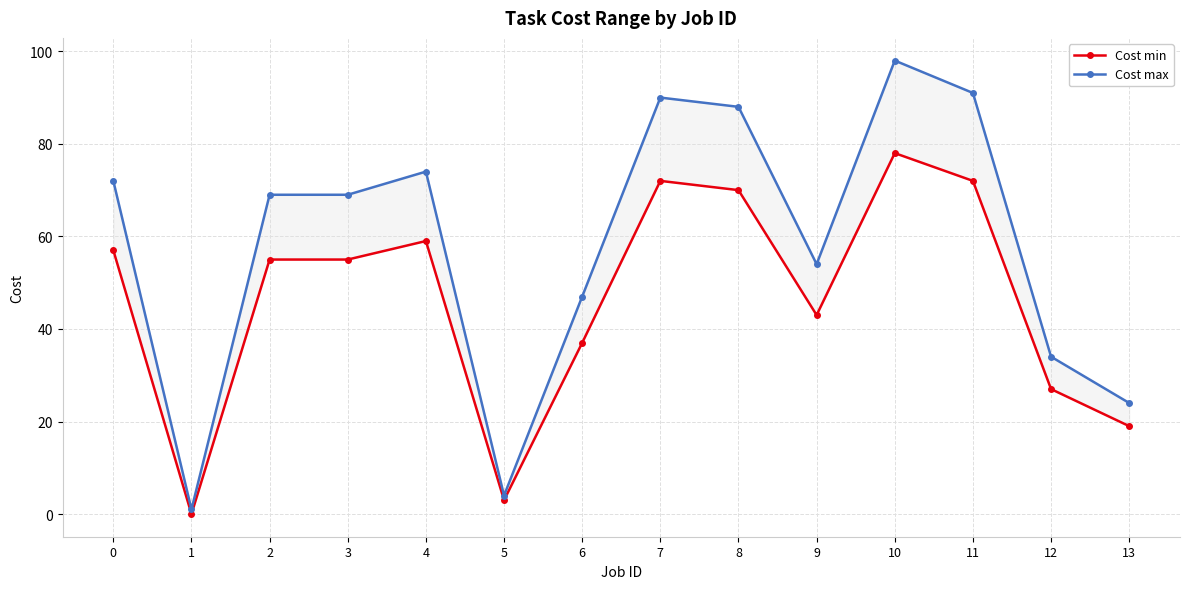

Reading left to right, what are all the values shown in this chart?

Cost min: 0=57	1=0	2=55	3=55	4=59	5=3	6=37	7=72	8=70	9=43	10=78	11=72	12=27	13=19
Cost max: 0=72	1=1	2=69	3=69	4=74	5=4	6=47	7=90	8=88	9=54	10=98	11=91	12=34	13=24